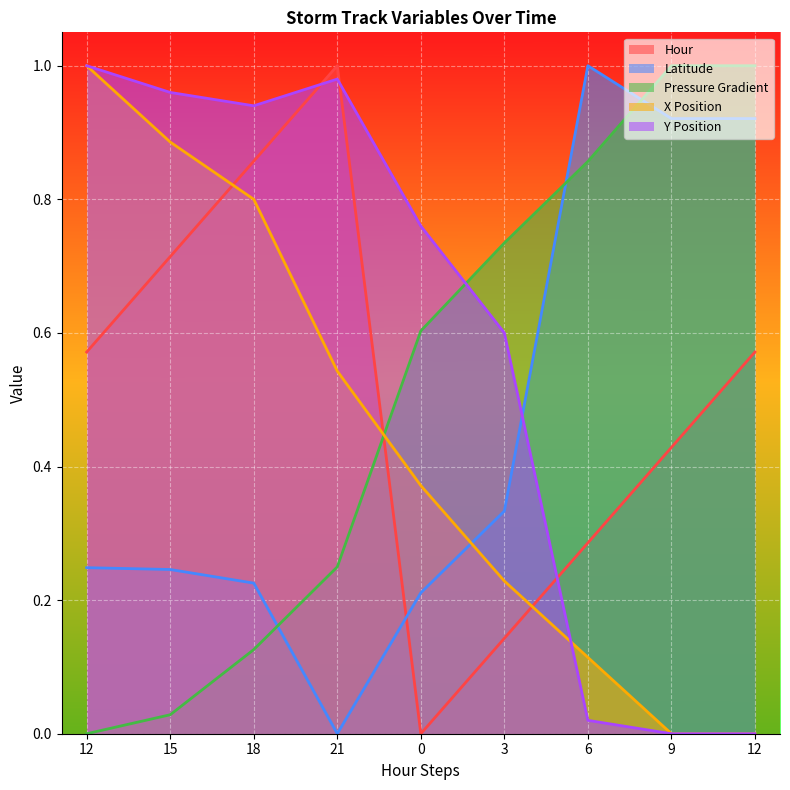

What are all the series names shown in the legend?

Hour, Latitude, Pressure Gradient, X Position, Y Position